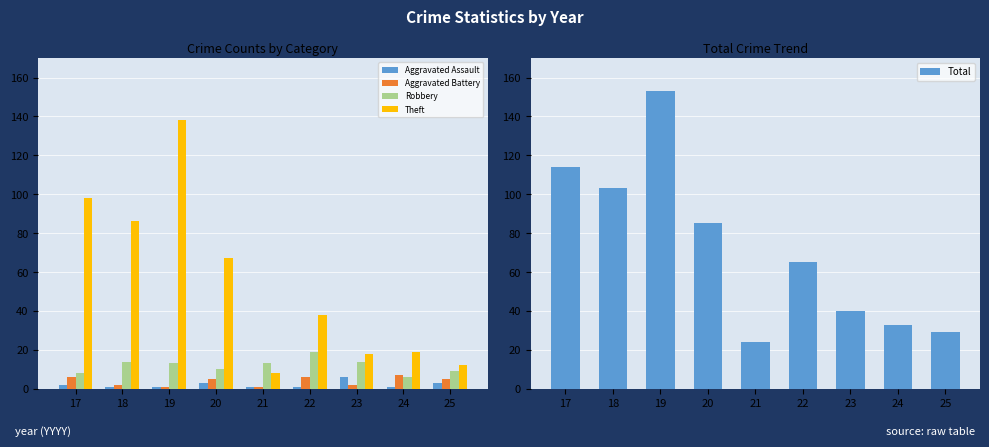

The value of Aggravated Battery at 23 is 0. True or false?

False